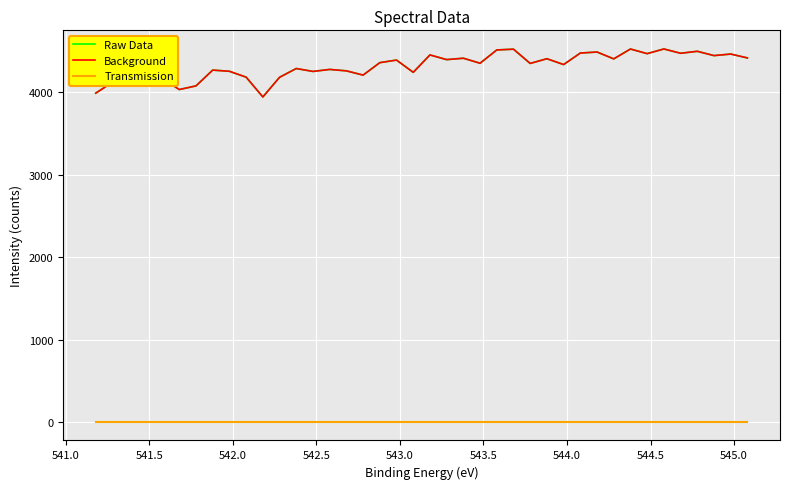

Is this an area chart (filled region under the line)?

No